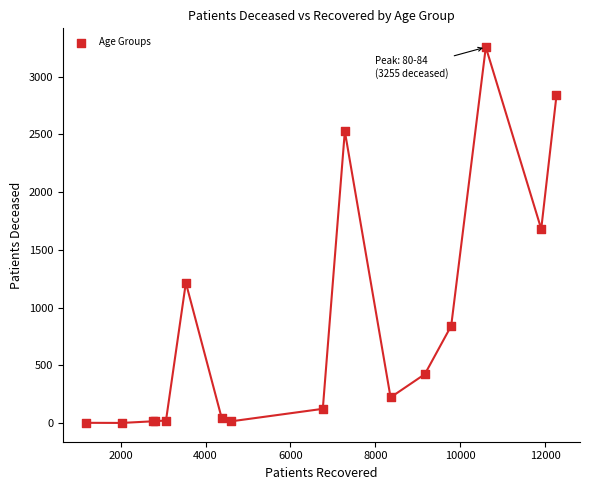

What Y value in the scatter plot is closest to 1629?

1681